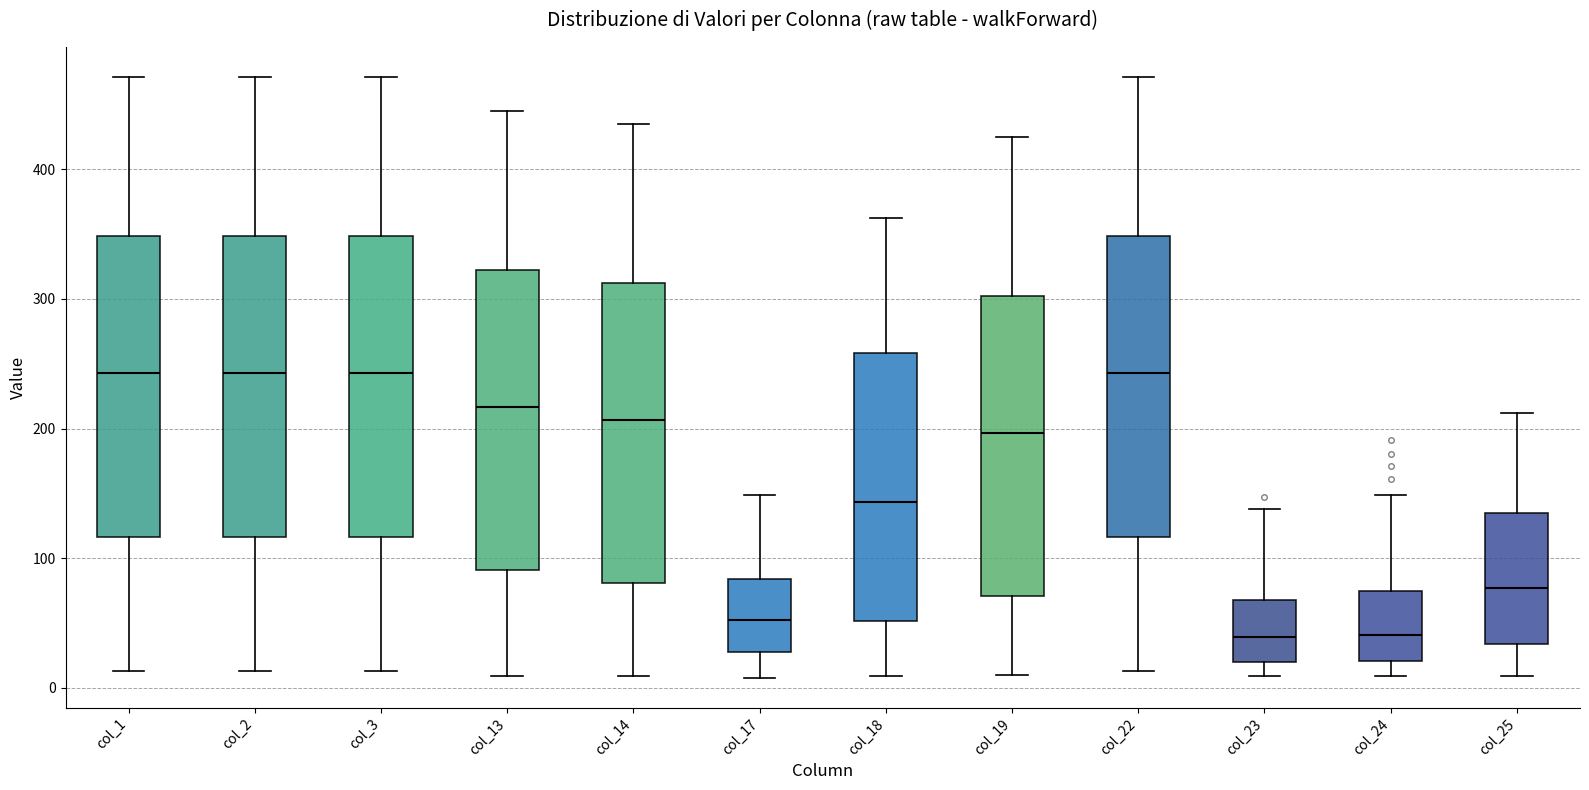

Reading left to right, transcribe this box plot: for each box, give where its median line is, the range the box spans, and where its two whiskers end, as read against the y-axis. The values are not printed on the chart, so give them approximately, as read against the axis.

col_1: median 240, box 120 to 350, whiskers 10 to 470
col_2: median 240, box 120 to 350, whiskers 10 to 470
col_3: median 240, box 120 to 350, whiskers 10 to 470
col_13: median 220, box 90 to 320, whiskers 10 to 450
col_14: median 210, box 80 to 310, whiskers 10 to 440
col_17: median 50, box 30 to 80, whiskers 10 to 150
col_18: median 140, box 50 to 260, whiskers 10 to 360
col_19: median 200, box 70 to 300, whiskers 10 to 430
col_22: median 240, box 120 to 350, whiskers 10 to 470
col_23: median 40, box 20 to 70, whiskers 10 to 140
col_24: median 40, box 20 to 80, whiskers 10 to 150
col_25: median 80, box 30 to 140, whiskers 10 to 210